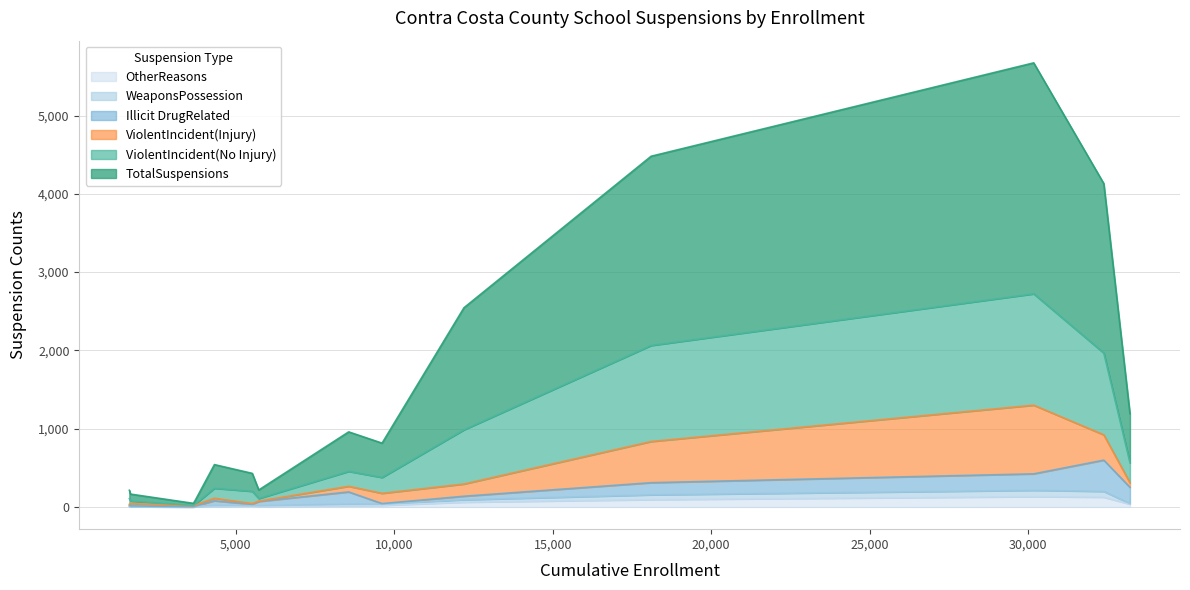

What is the highest value of the OtherReasons series?

132